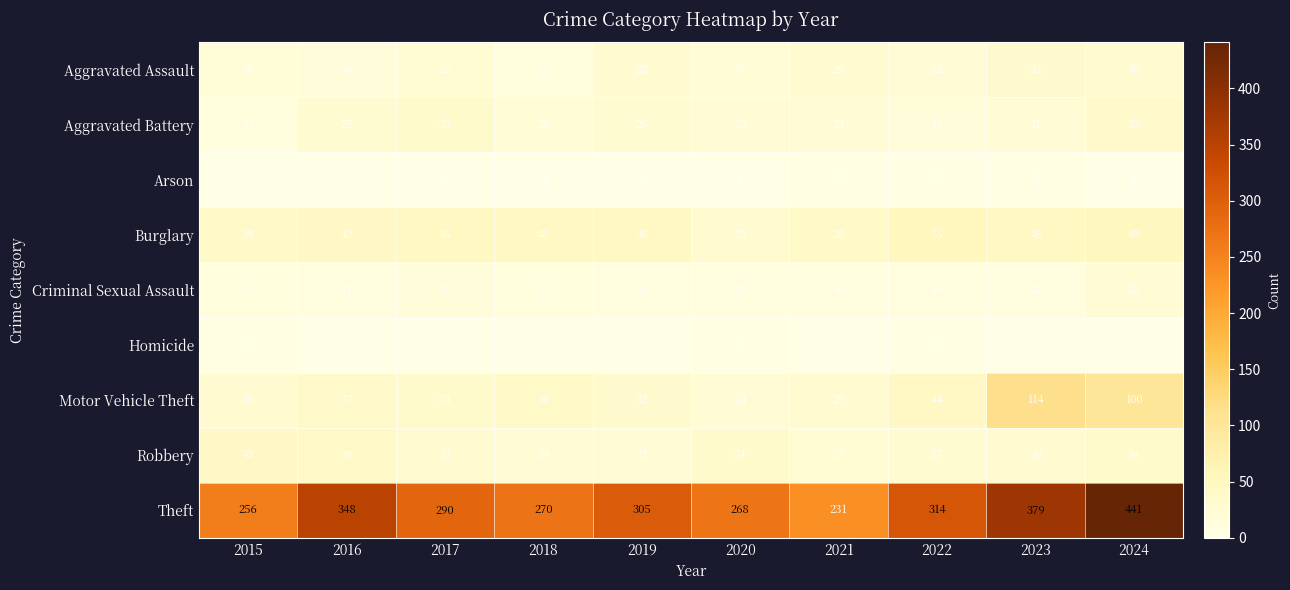

What is the difference between the highest and lowest values at 2022?

311